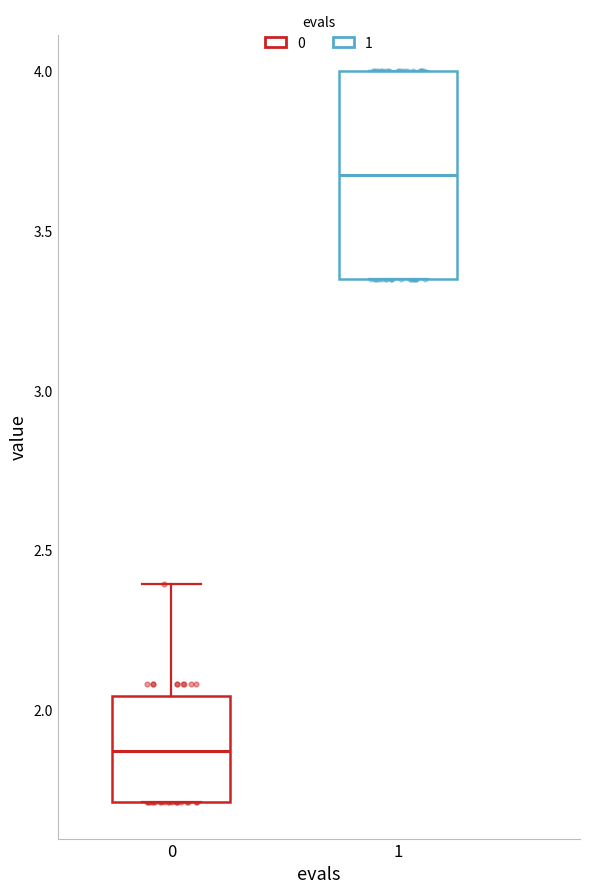

Which box's median line is the highest?

1